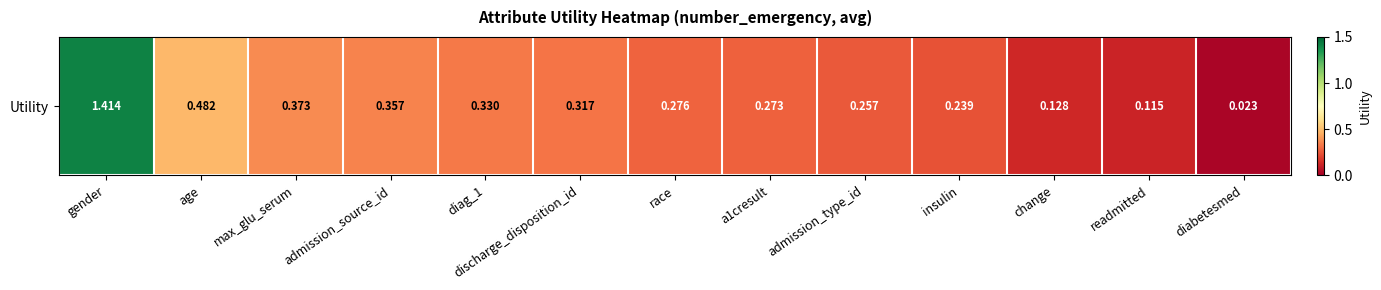

Rank the categories by value from lowest to highest.

diabetesmed, readmitted, change, insulin, admission_type_id, a1cresult, race, discharge_disposition_id, diag_1, admission_source_id, max_glu_serum, age, gender